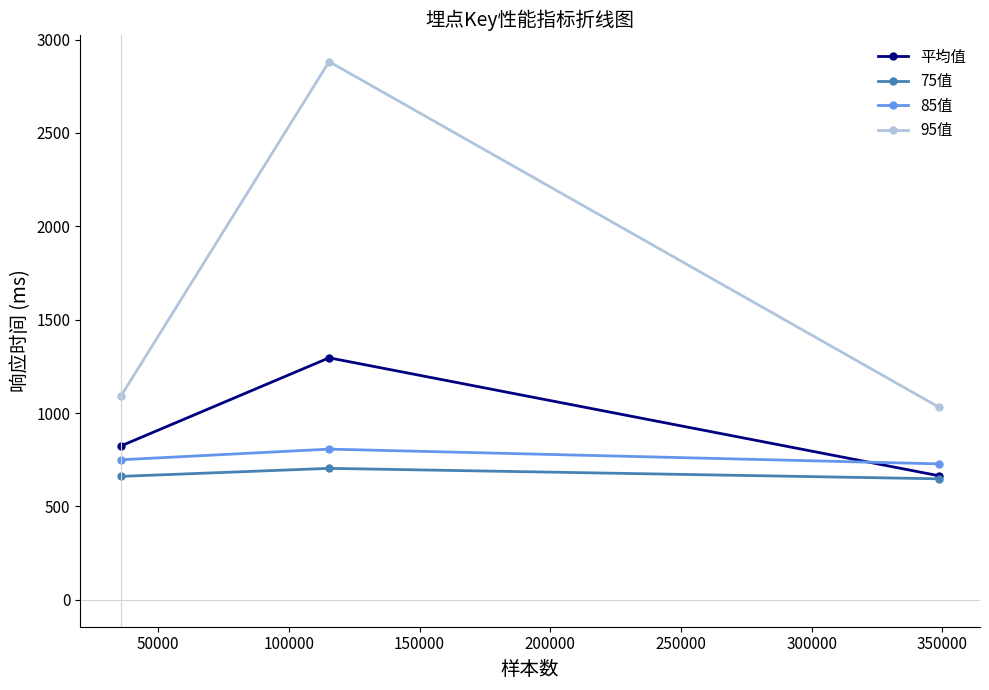

Which series has the largest range (max minus min)?

95值